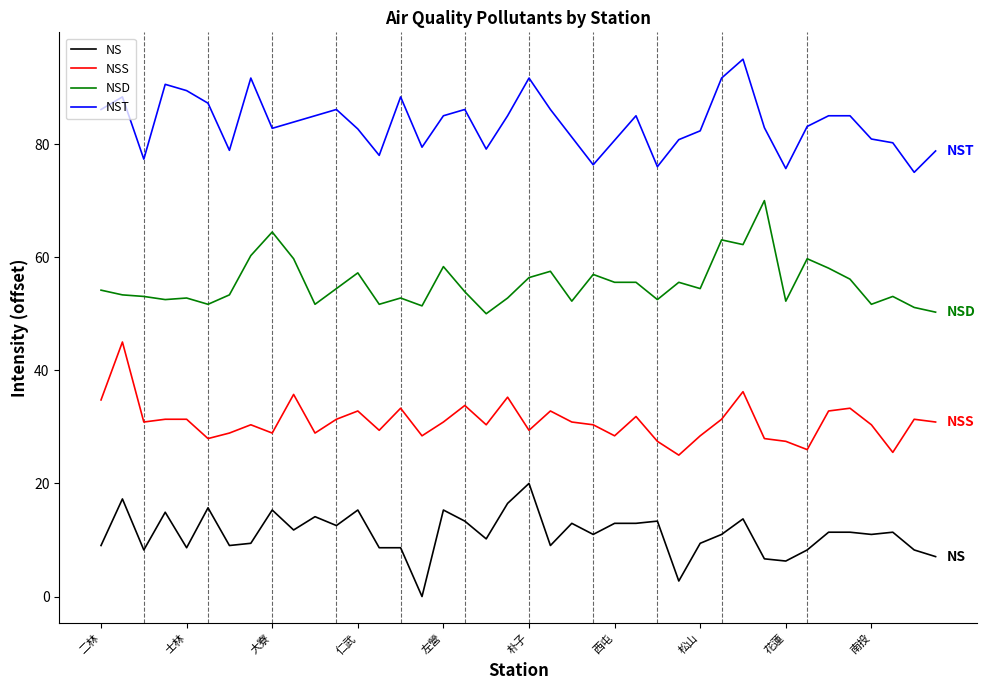

Rank the series by their maximum value, from lowest to highest.

NS, NSS, NSD, NST